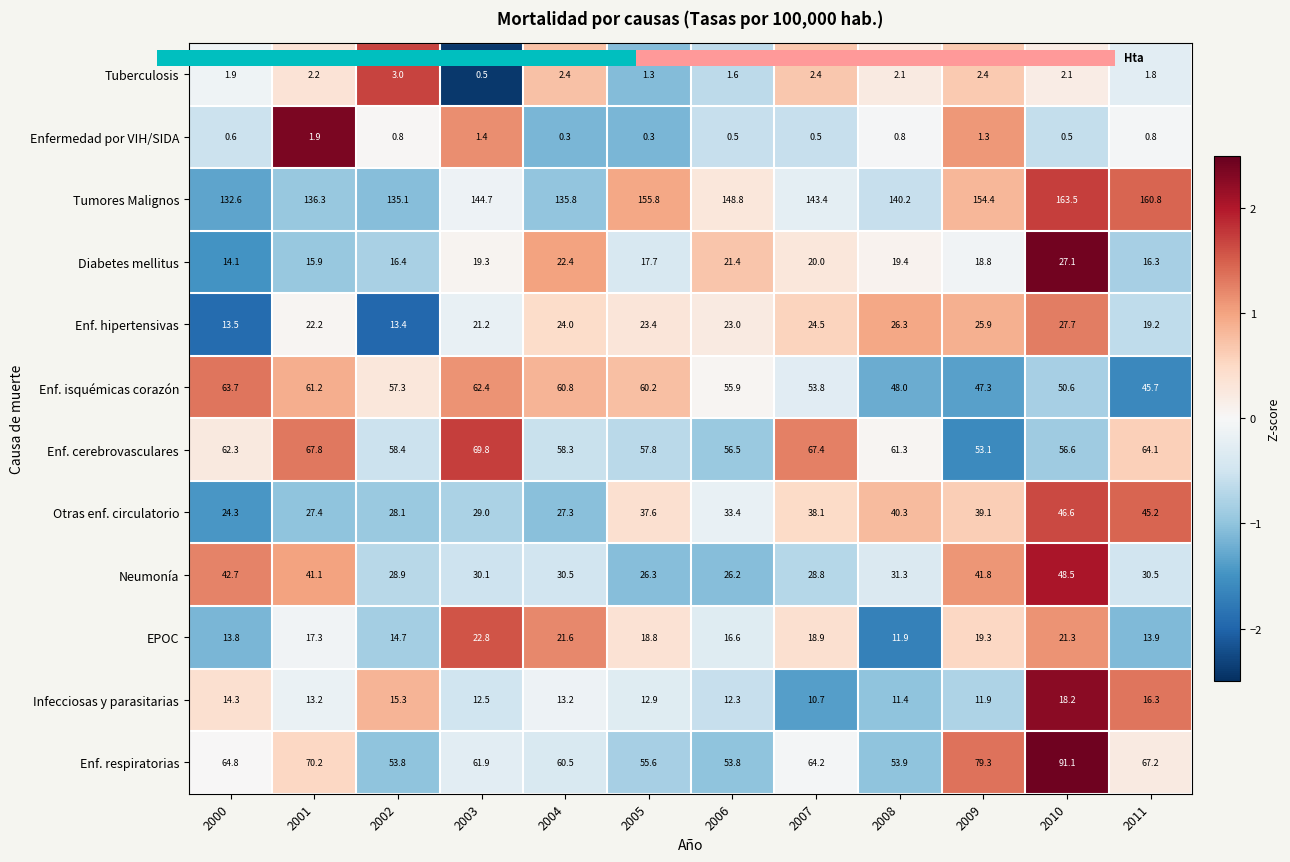

Which series has the largest total across all categories?

Tumores Malignos